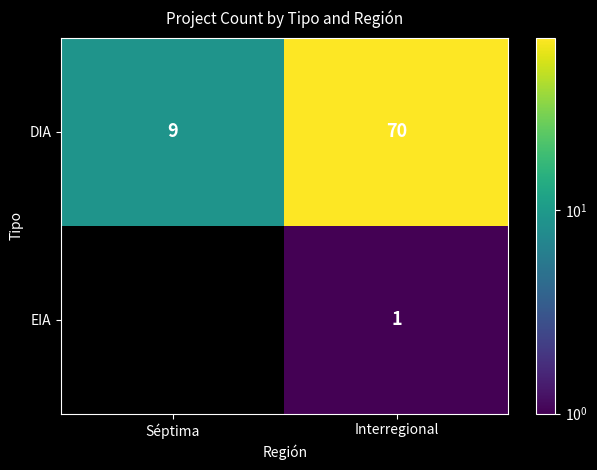

Count the number of data series in this chart.

2